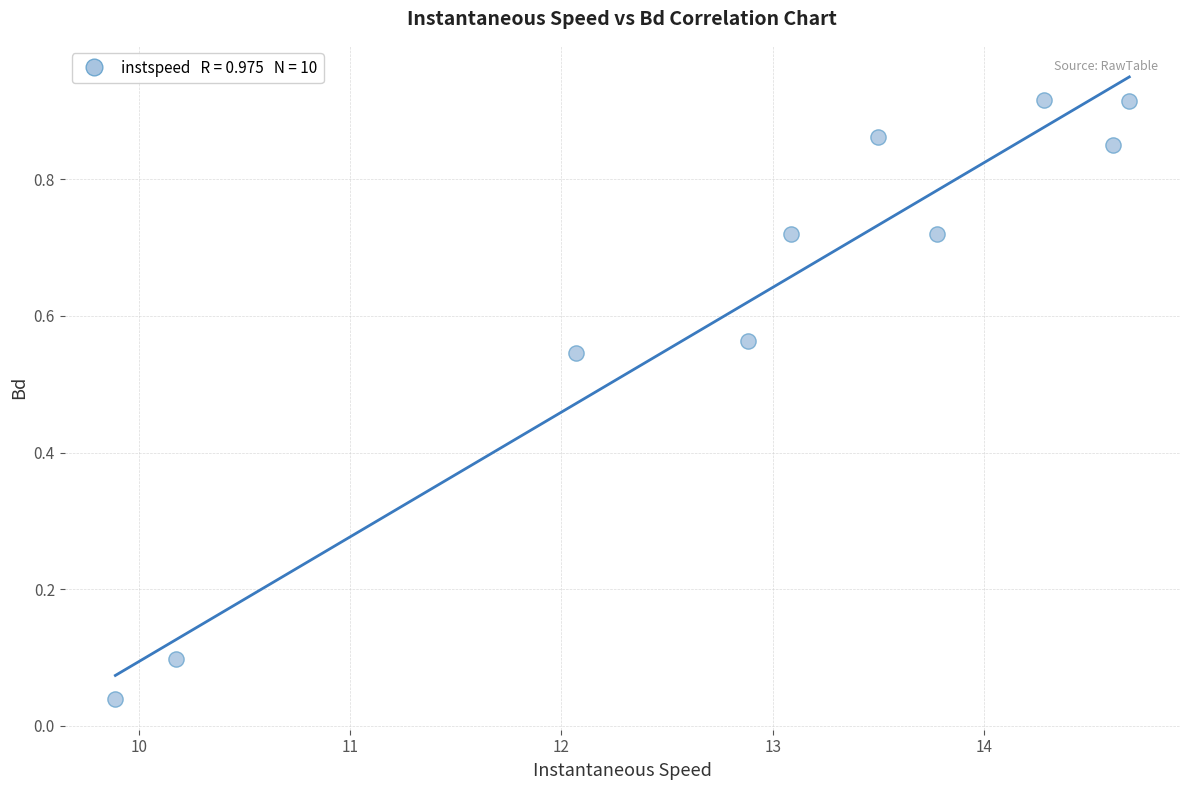

What is the range of X values (max minus min)?

4.8